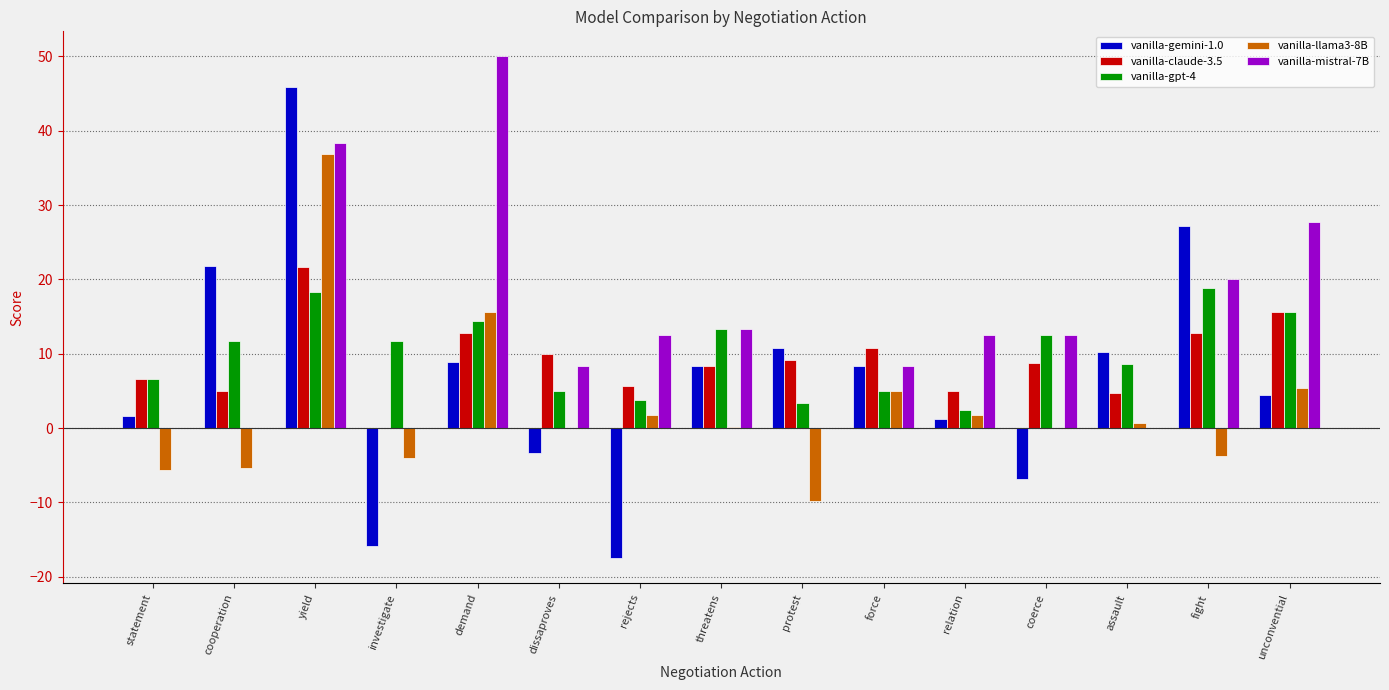

What is the sum of all vanilla-gpt-4 values?

151.2